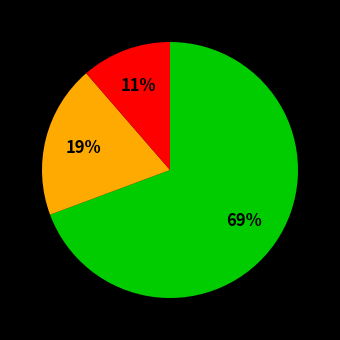

Is there a majority slice in this chart?

Yes